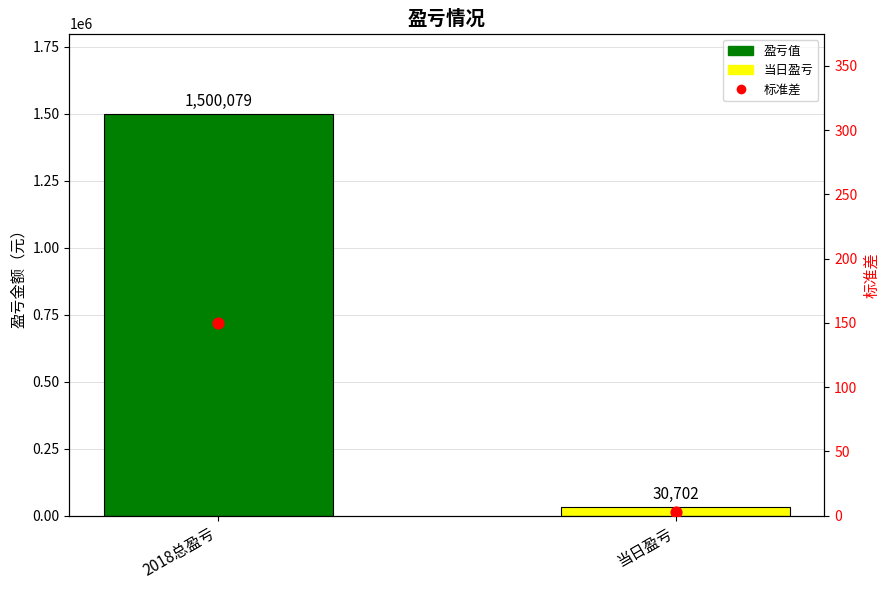

Which series has the widest spread of Y values?

盈亏值